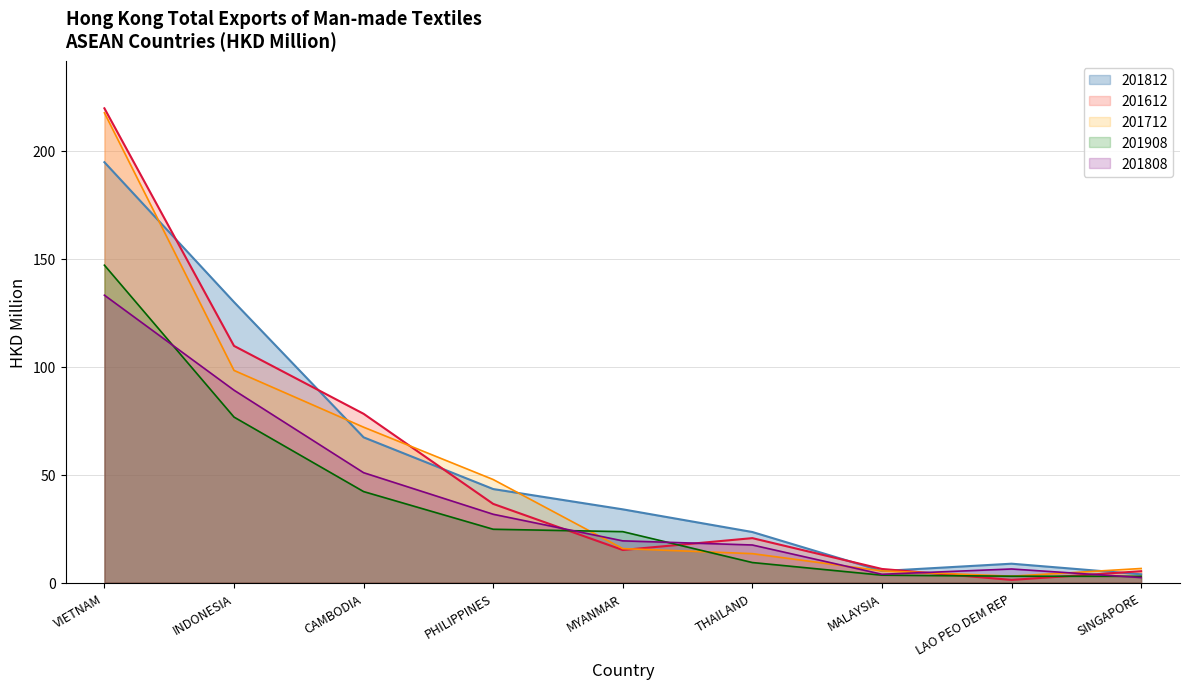

The 201808 series shows 34.1 at MYANMAR. True or false?

False